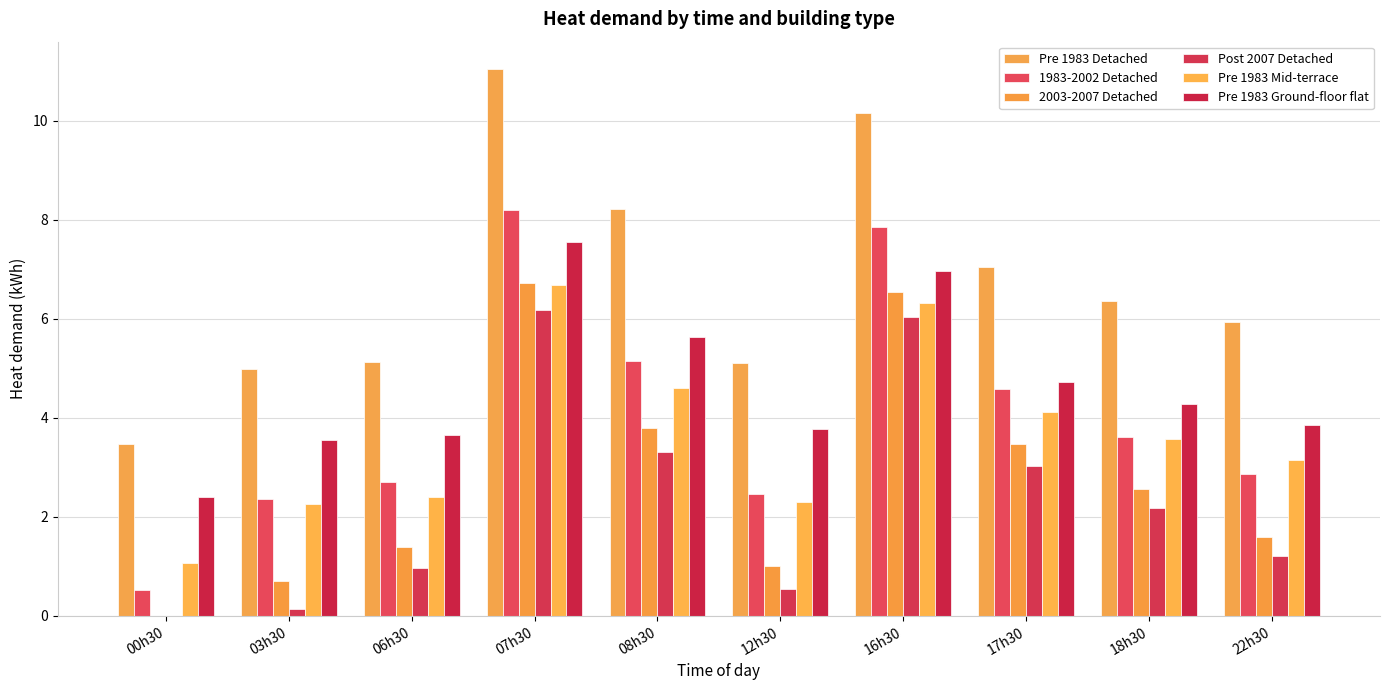

How many data points in 2003-2007 Detached are above 2?

5